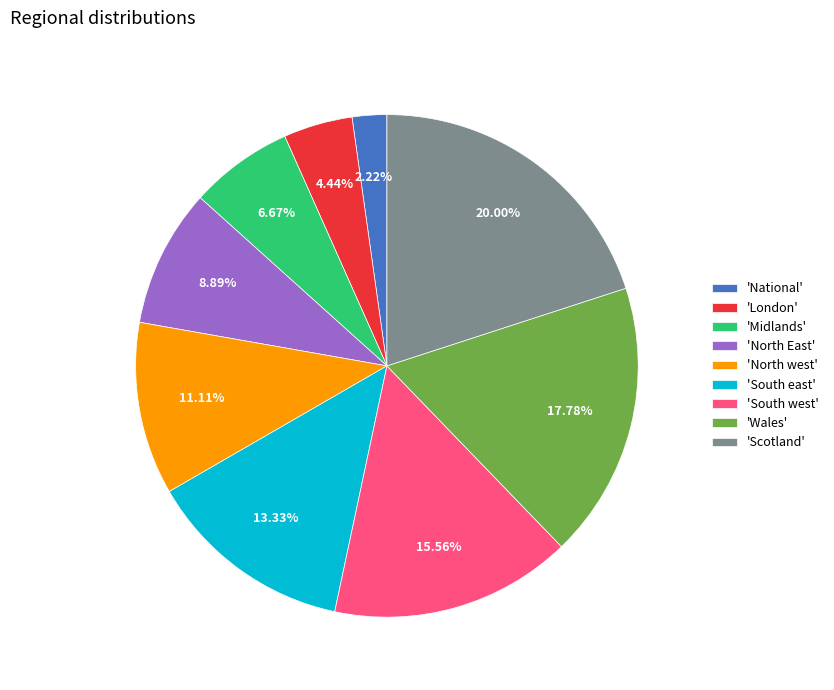

Approximately how many times larger is the value at 'London' compared to 'National'?

2.0